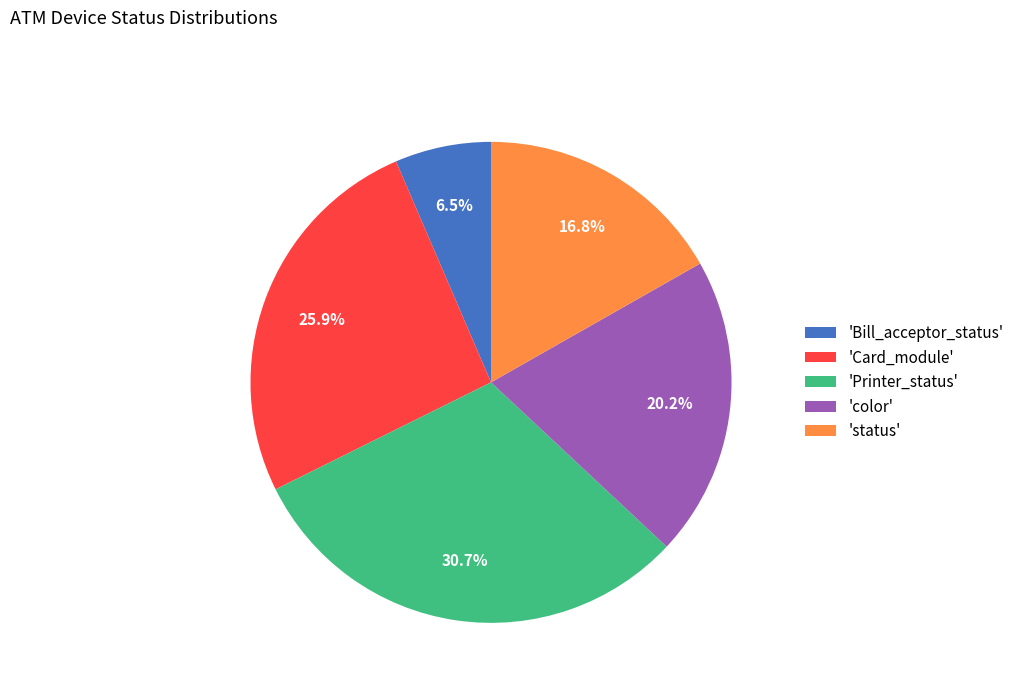

What percentage is NOT represented by 'color'?

79.8%